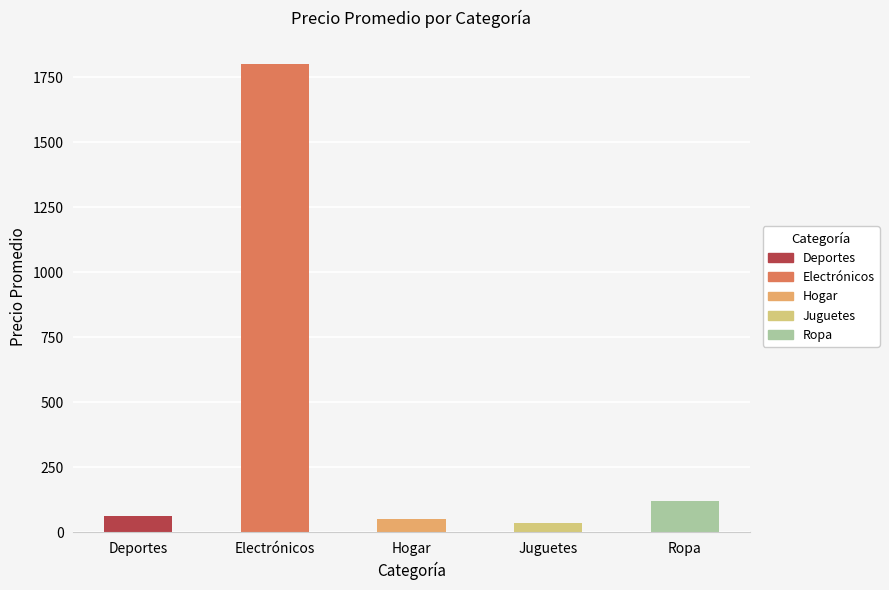

Approximately how many times larger is the value at Deportes compared to Juguetes?

1.9